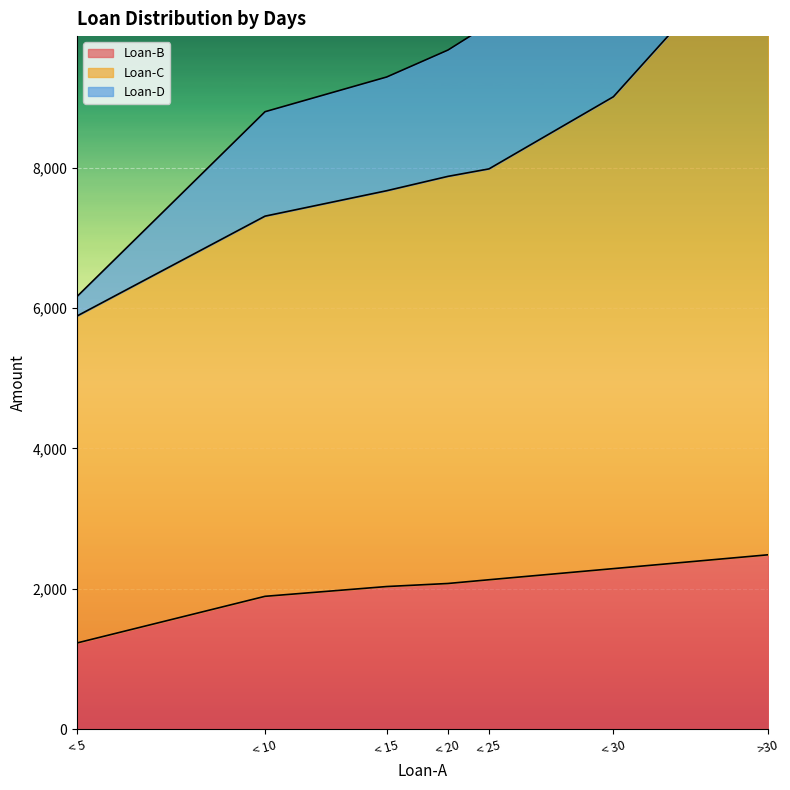

Reading left to right, transcribe all the data shown in this chart.

Loan-B: < 5=1227.3	< 10=1891.6	< 15=2031.1	< 20=2074.6	< 25=2127.9	< 30=2286.6	>30=2483.9
Loan-C: < 5=5888.6	< 10=7311.1	< 15=7673.7	< 20=7878.3	< 25=7985.0	< 30=9013.2	>30=11463.5
Loan-D: < 5=6167.3	< 10=8799.9	< 15=9295.0	< 20=9678.6	< 25=10046.3	< 30=11767.5	>30=15852.6